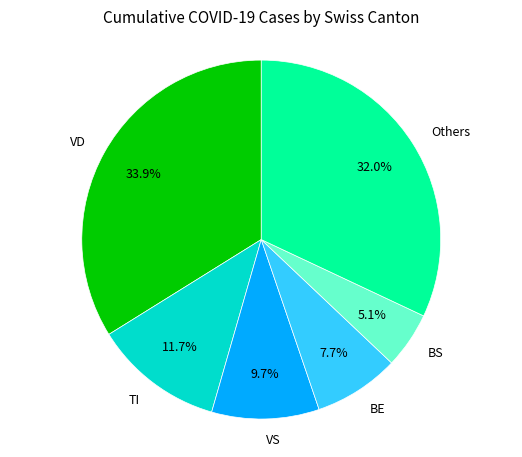

Between VS and TI, which is larger?

TI